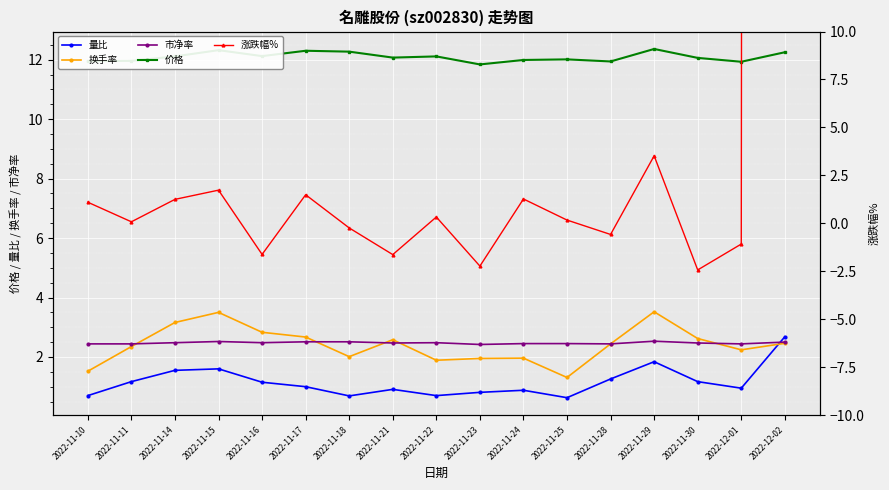

What is the difference between the maximum and minimum values in the 涨跌幅% series?

1995.4